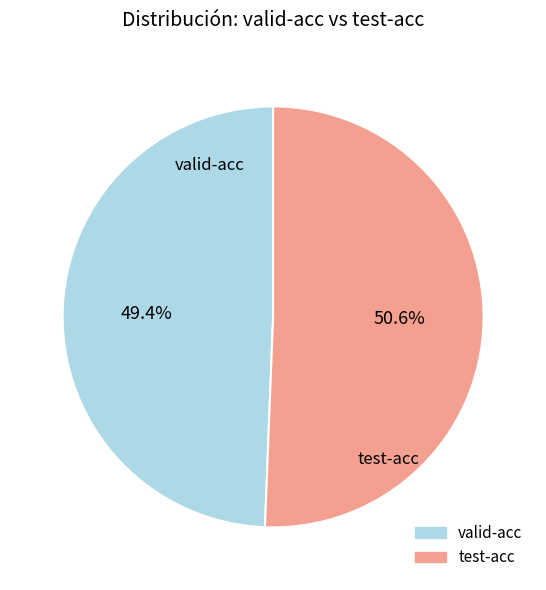

To the nearest percent, what is the difference between the largest and smallest slice percentages?

1%